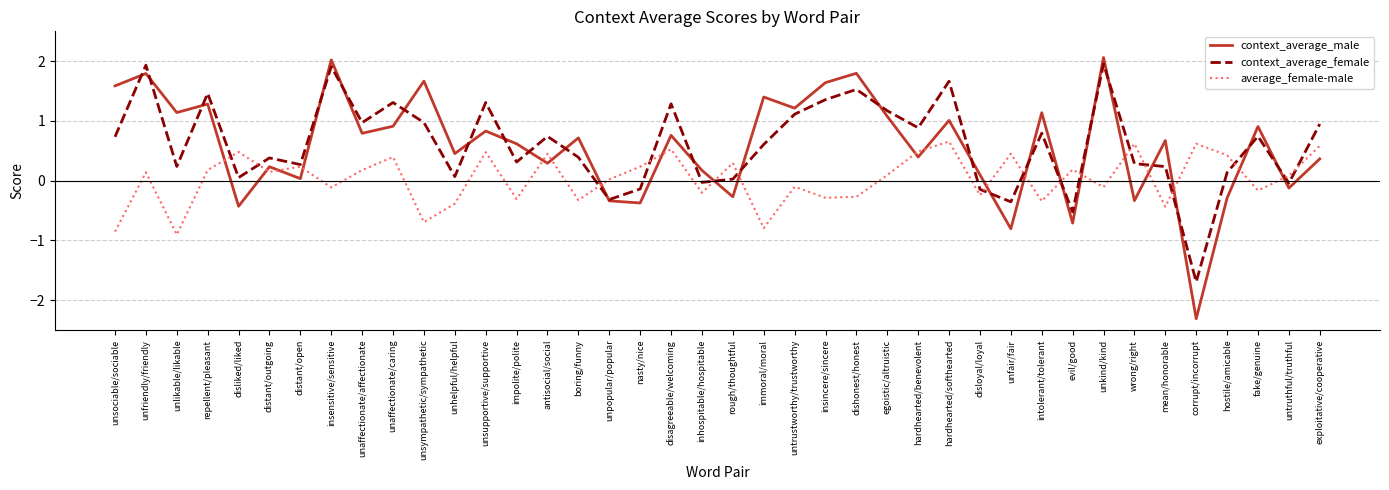

What is the difference between the average_female-male values at hostile/amicable and nasty/nice?

0.2